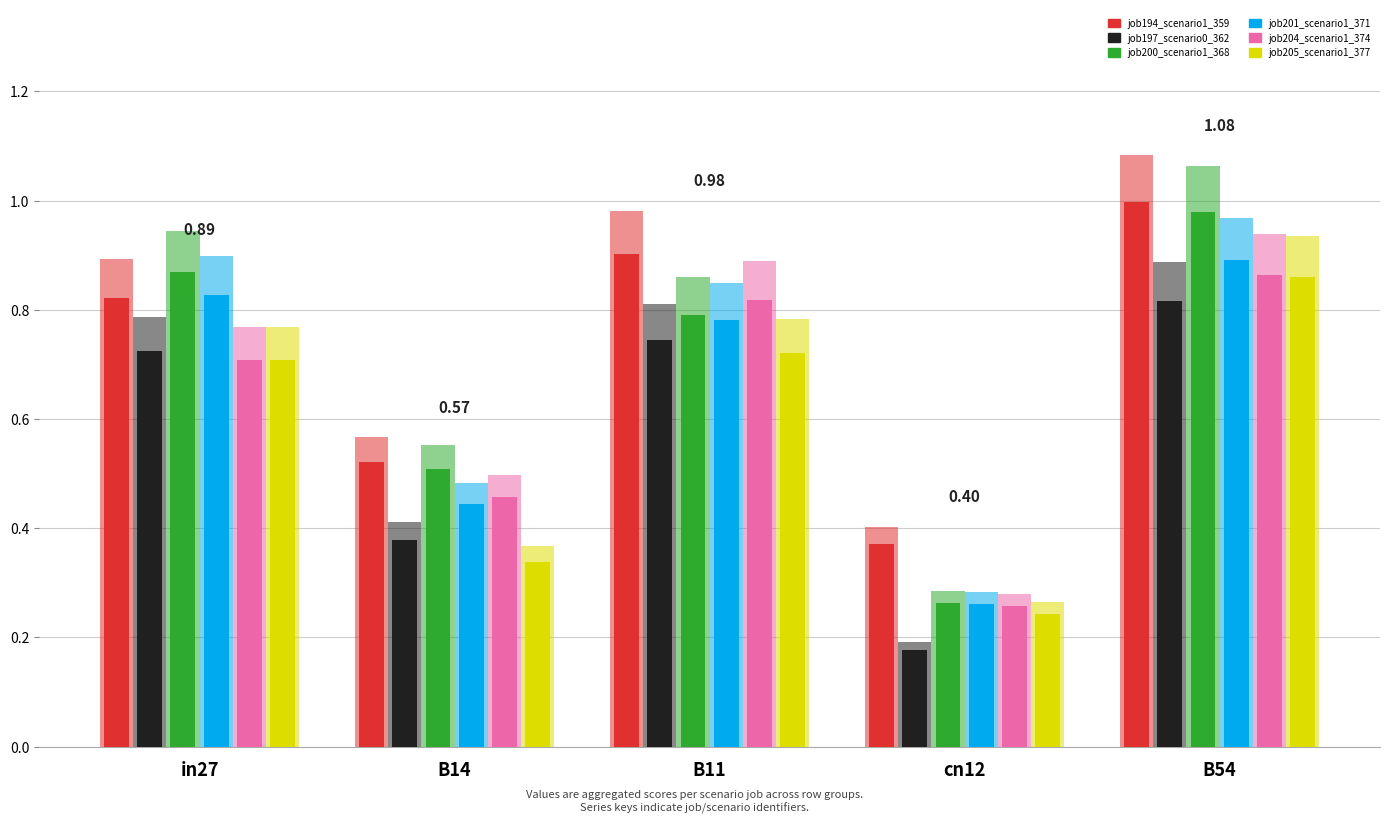

Reading right to left, extract all data points from this chart.

job194_scenario1_359: B54=1.0	cn12=0.4	B11=0.9	B14=0.5	in27=0.8
job197_scenario0_362: B54=0.8	cn12=0.2	B11=0.7	B14=0.4	in27=0.7
job200_scenario1_368: B54=1.0	cn12=0.3	B11=0.8	B14=0.5	in27=0.9
job201_scenario1_371: B54=0.9	cn12=0.3	B11=0.8	B14=0.4	in27=0.8
job204_scenario1_374: B54=0.9	cn12=0.3	B11=0.8	B14=0.5	in27=0.7
job205_scenario1_377: B54=0.9	cn12=0.2	B11=0.7	B14=0.3	in27=0.7